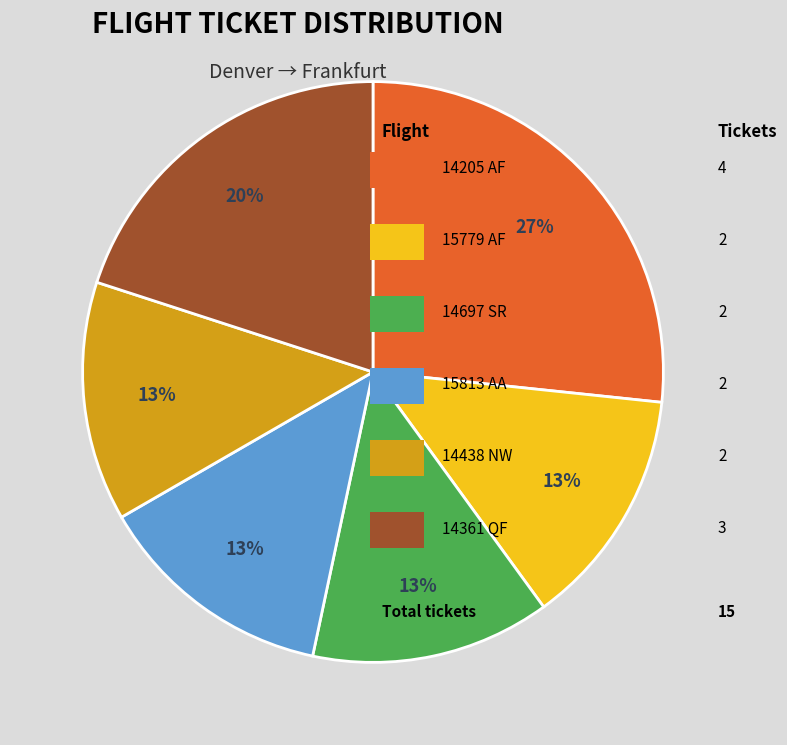

Is there any slice that represents more than half of the pie?

No